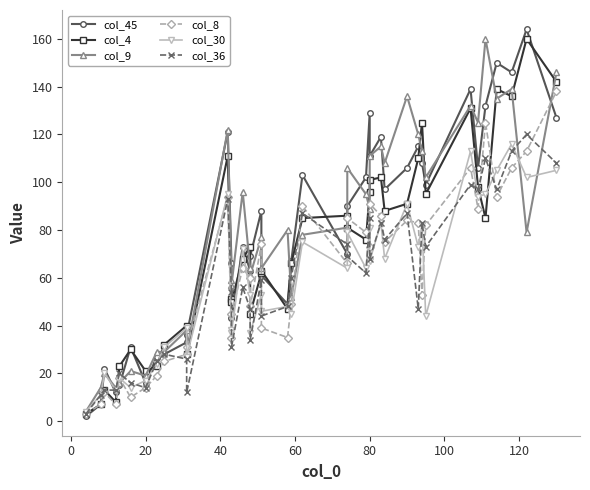

What is the value of the col_30 point at the 36th from the left?

95